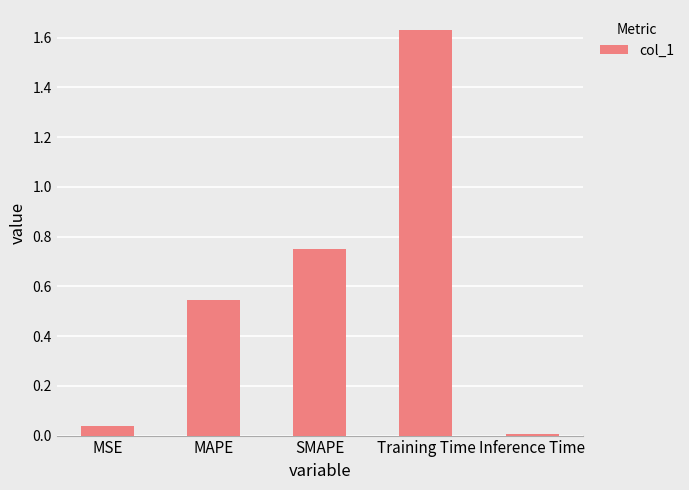

Which has a higher value, SMAPE or Training Time?

Training Time